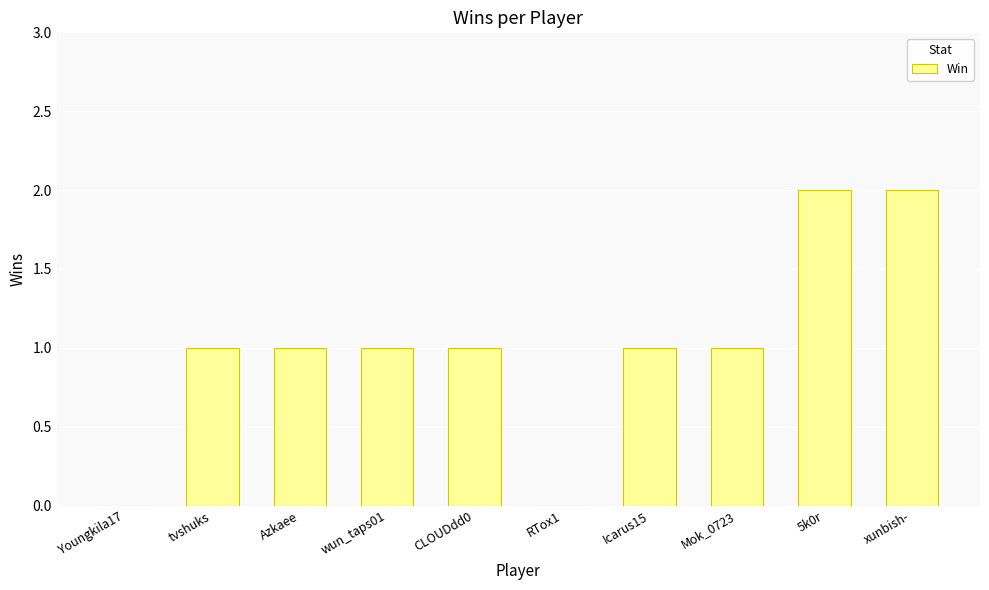

How many series are shown in this chart?

1